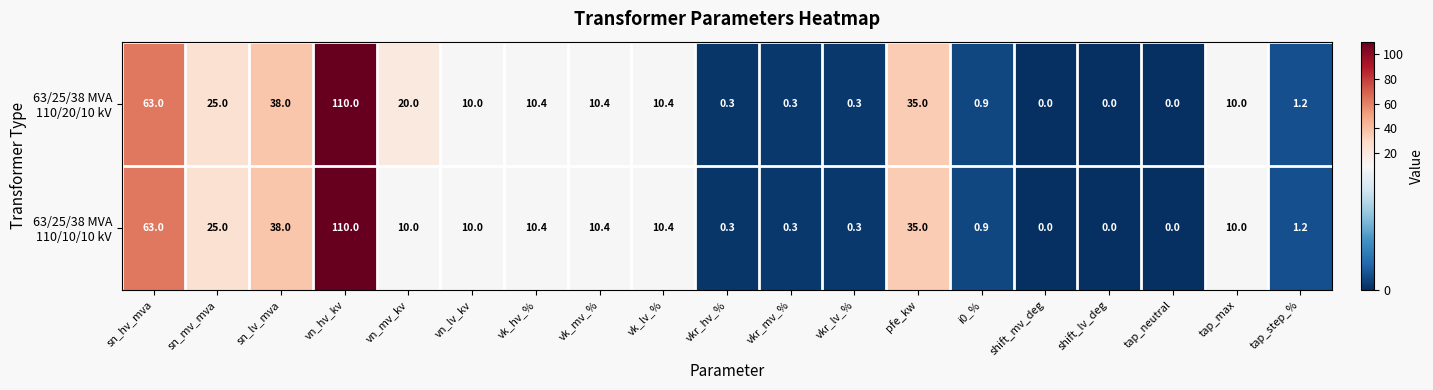

At which category does the chart reach its peak across all series?

vn_hv_kv